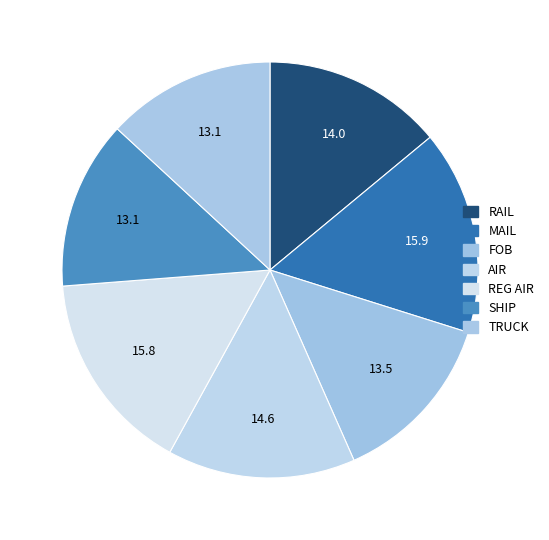

Is the sum of REG AIR and MAIL greater than half?

No